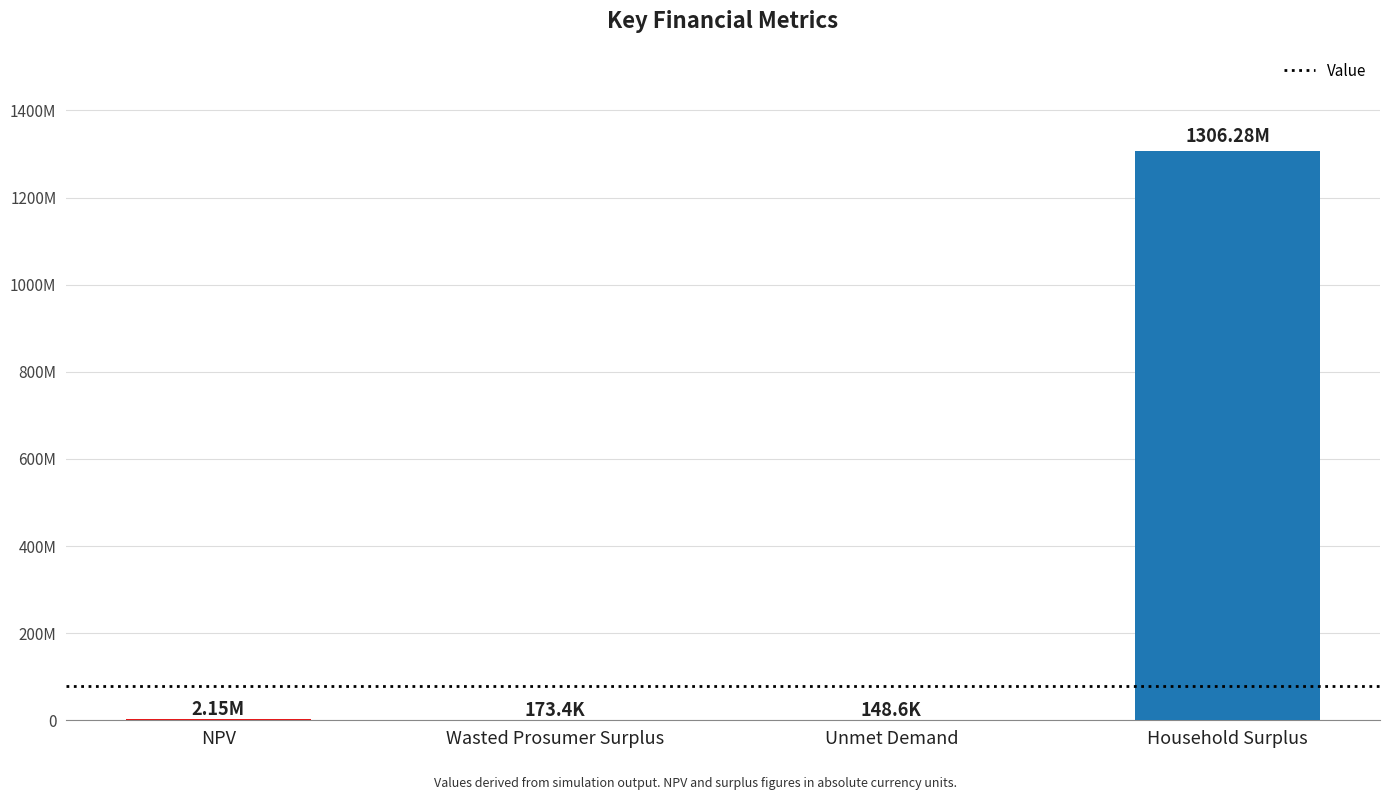

Rank the categories by value from lowest to highest.

Unmet Demand, Wasted Prosumer Surplus, NPV, Household Surplus